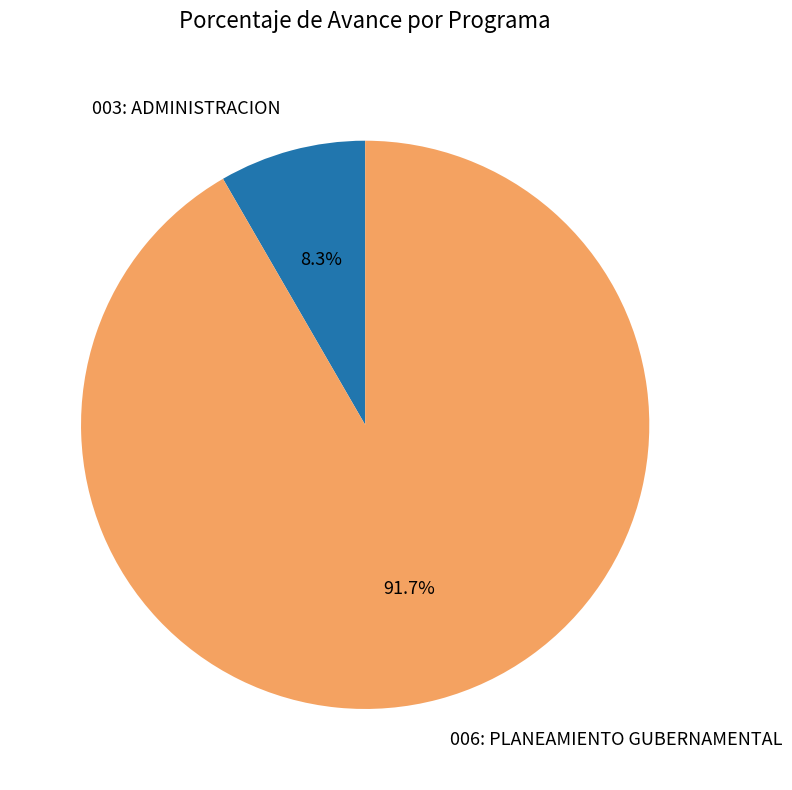

Does 003: ADMINISTRACION account for over 50% of the chart?

No